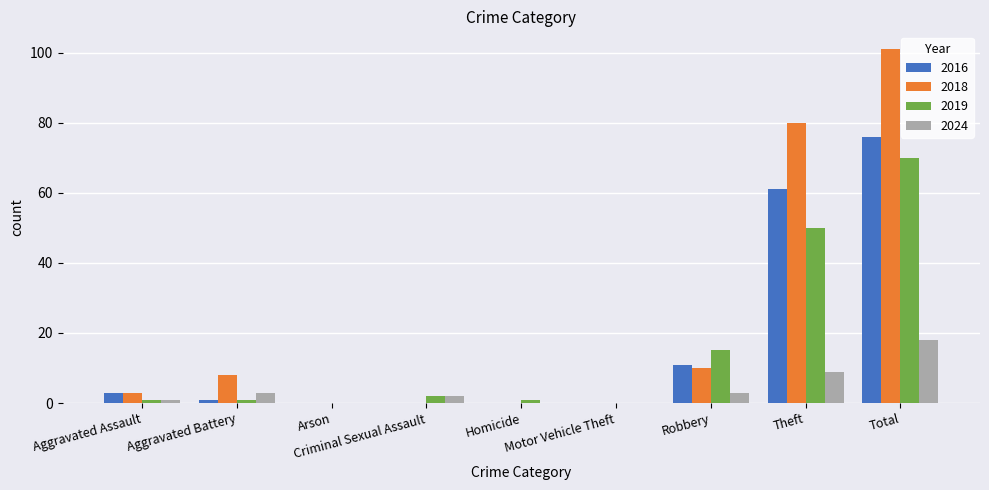

Which series changed the most between Motor Vehicle Theft and Theft?

2018